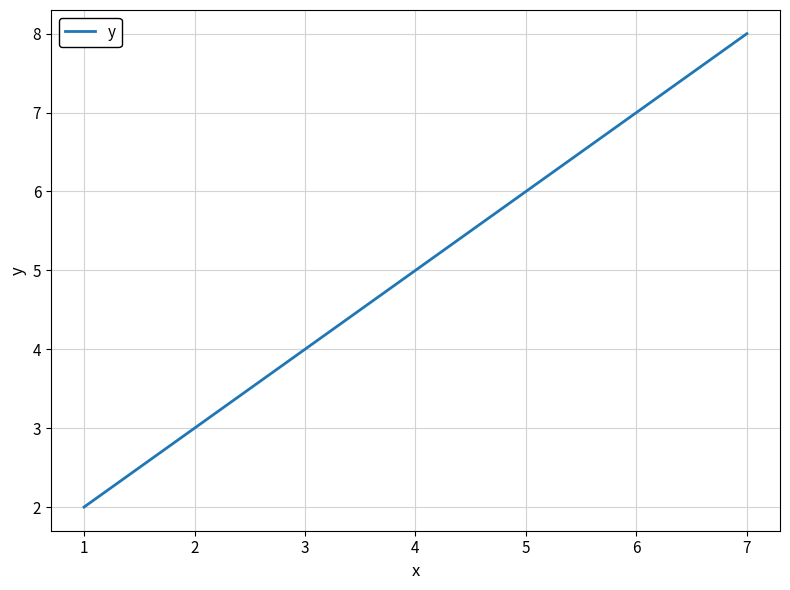

The chart shows a value of 2 at 1. True or false?

True